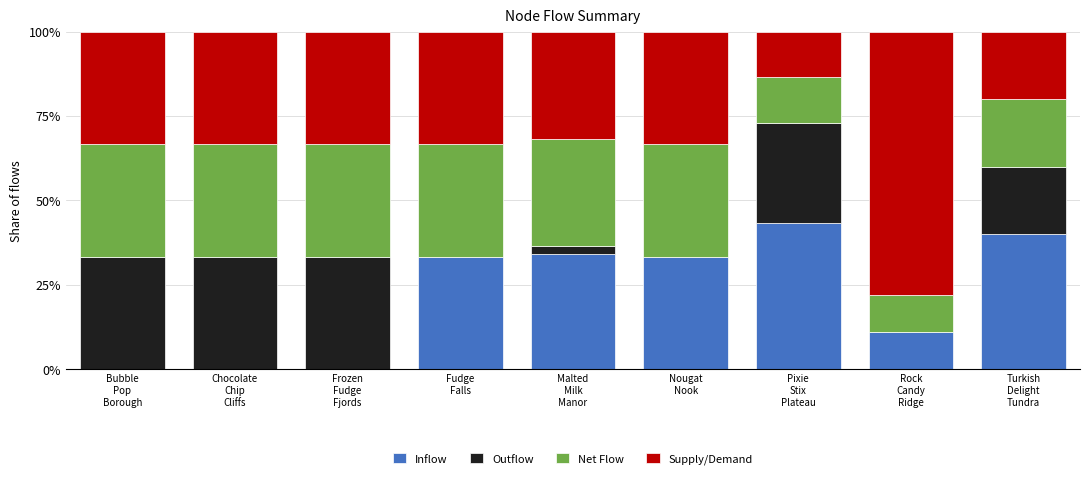

What is the highest value of the Inflow series?

43.2